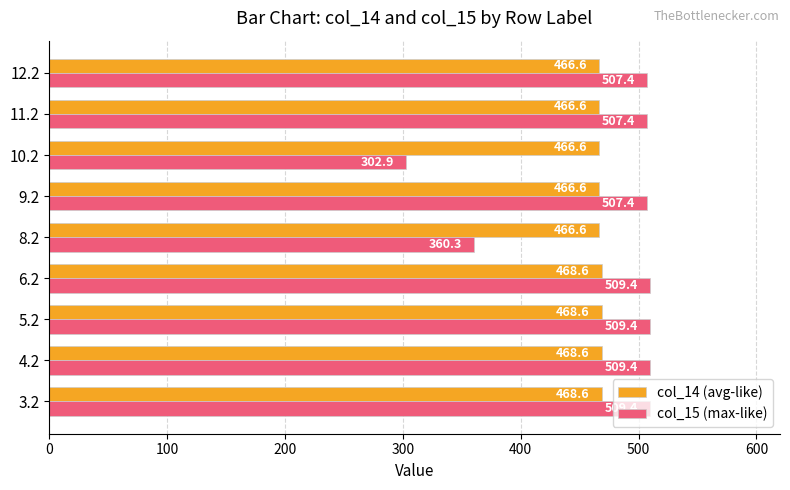

What is the sum of all col_15 (max-like) values?

4223.0